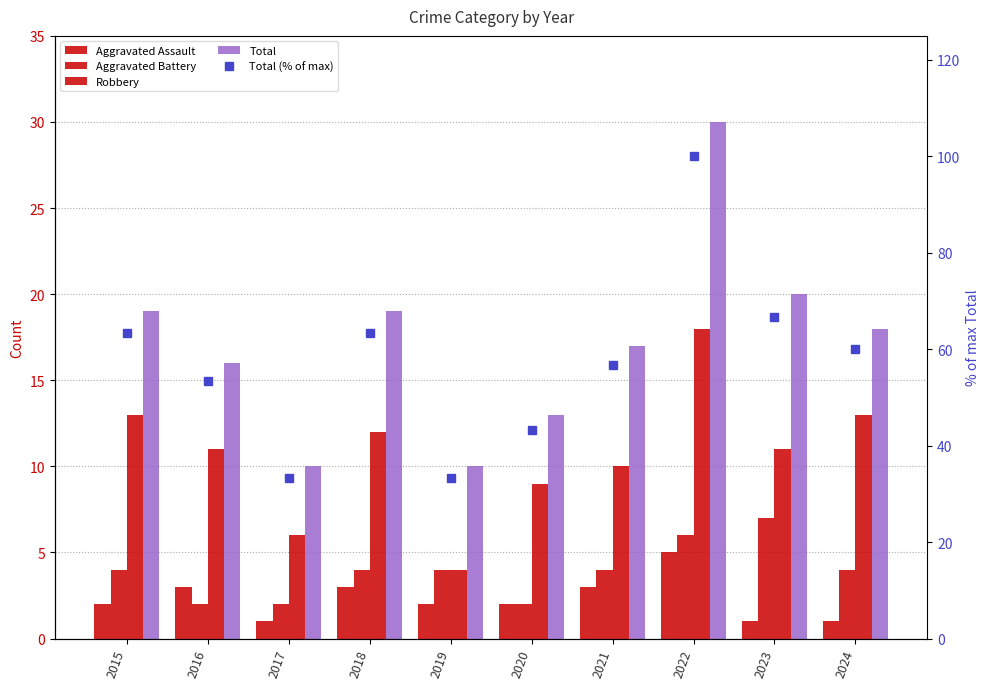

What is the sum of the Total (% of max) values at 2023 and 2024?

126.7